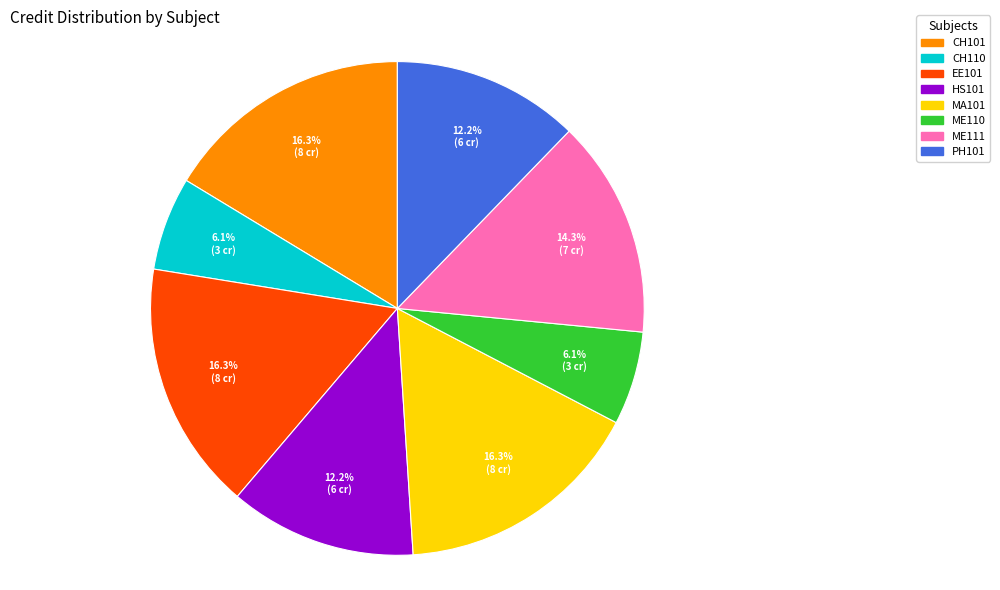

Does any single category account for the majority?

No